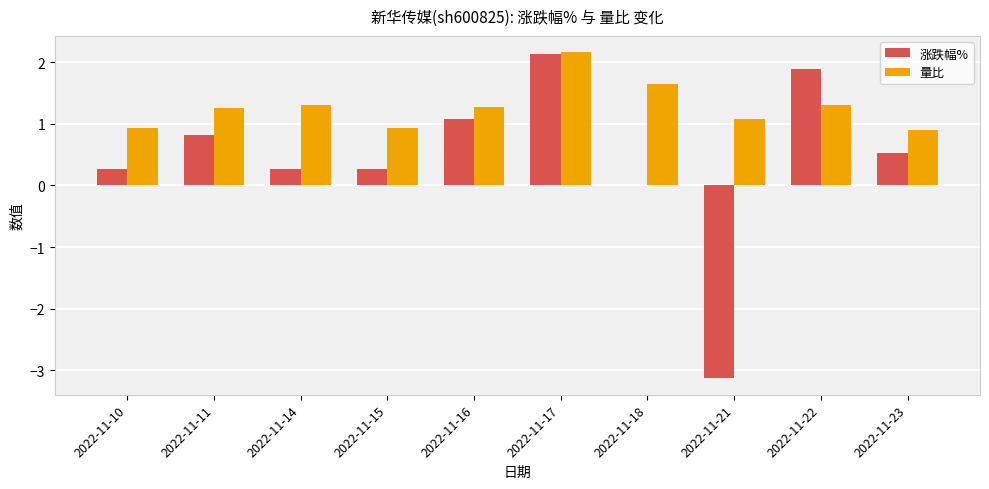

What is the sum of all 涨跌幅% values?

4.1